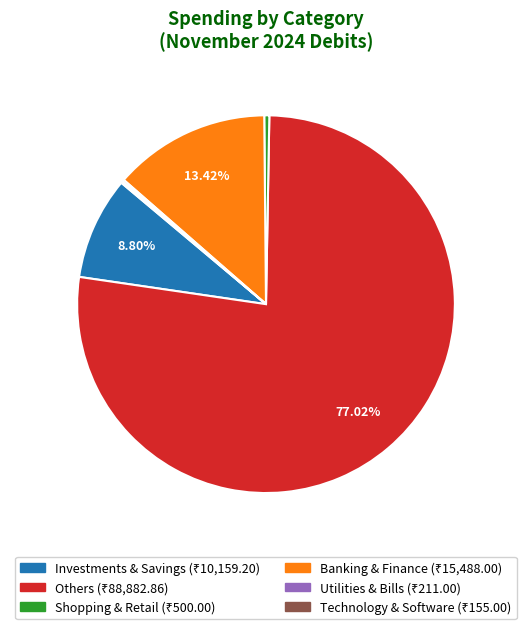

True or false: Others accounts for 69% of the total.

False